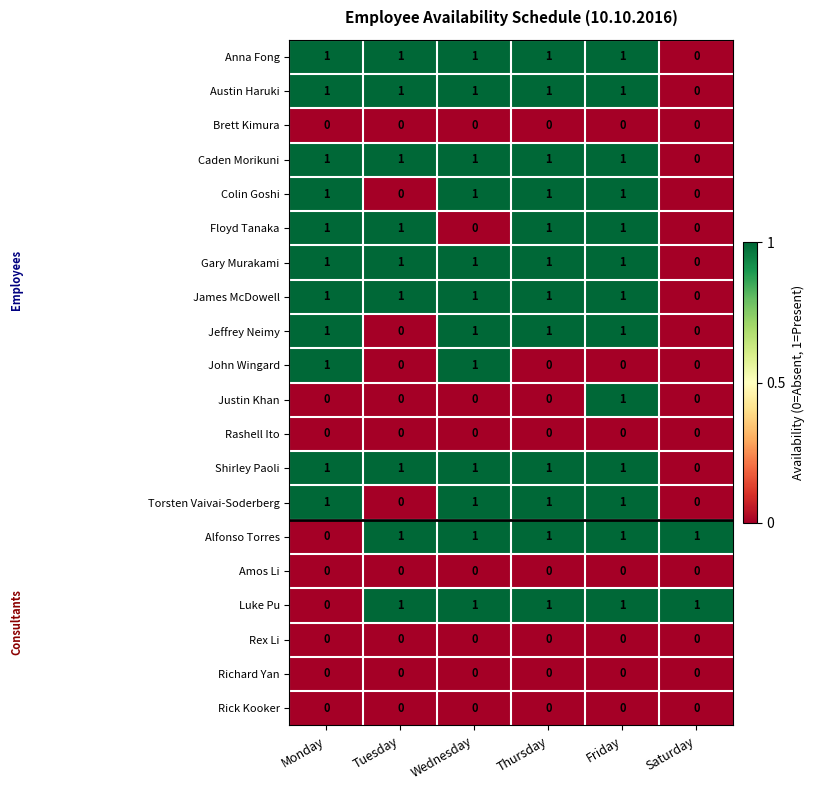

What is the total value across all series at Thursday?

12